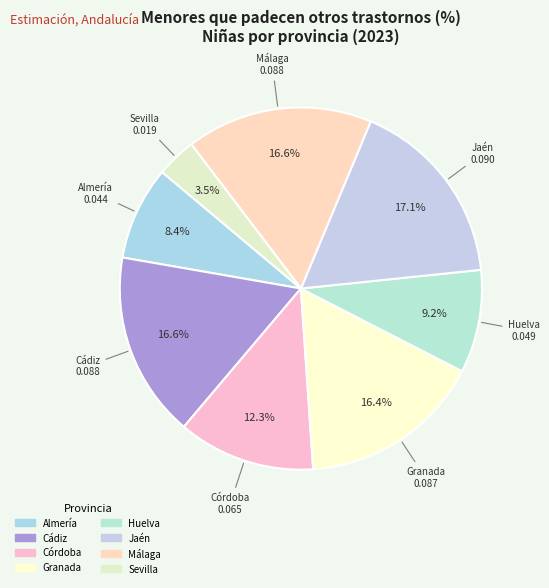

What percentage is the Granada slice, to the nearest percent?

16%